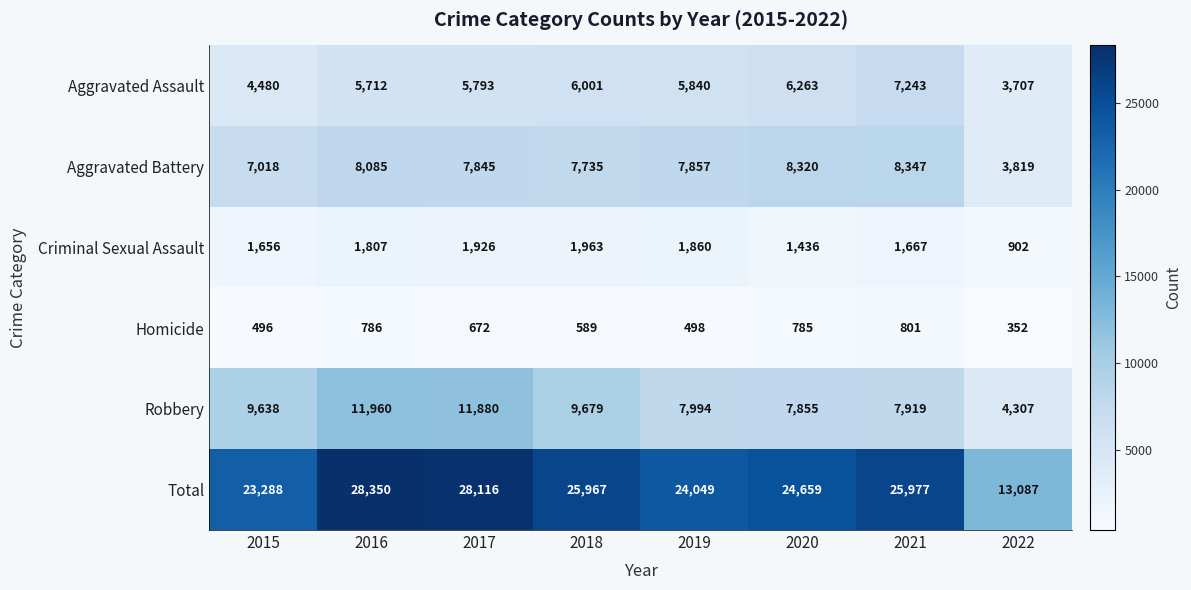

At how many categories does at least one series exceed 8746?

8